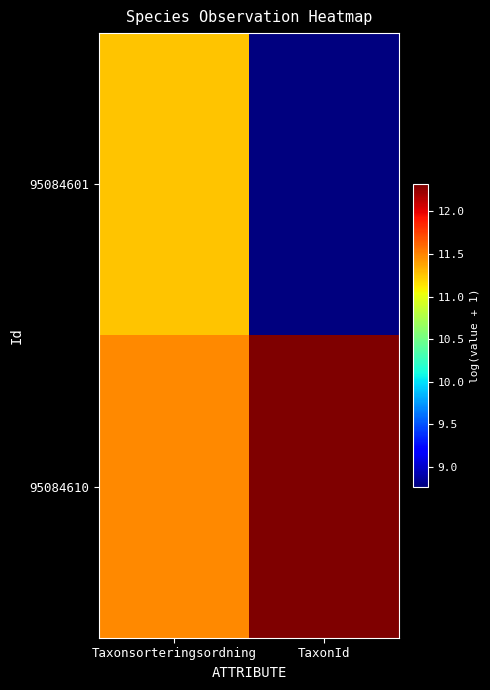

Reading left to right, list all the values displayed in this chart.

95084601: Taxonsorteringsordning=11.3	TaxonId=8.8
95084610: Taxonsorteringsordning=11.5	TaxonId=12.3